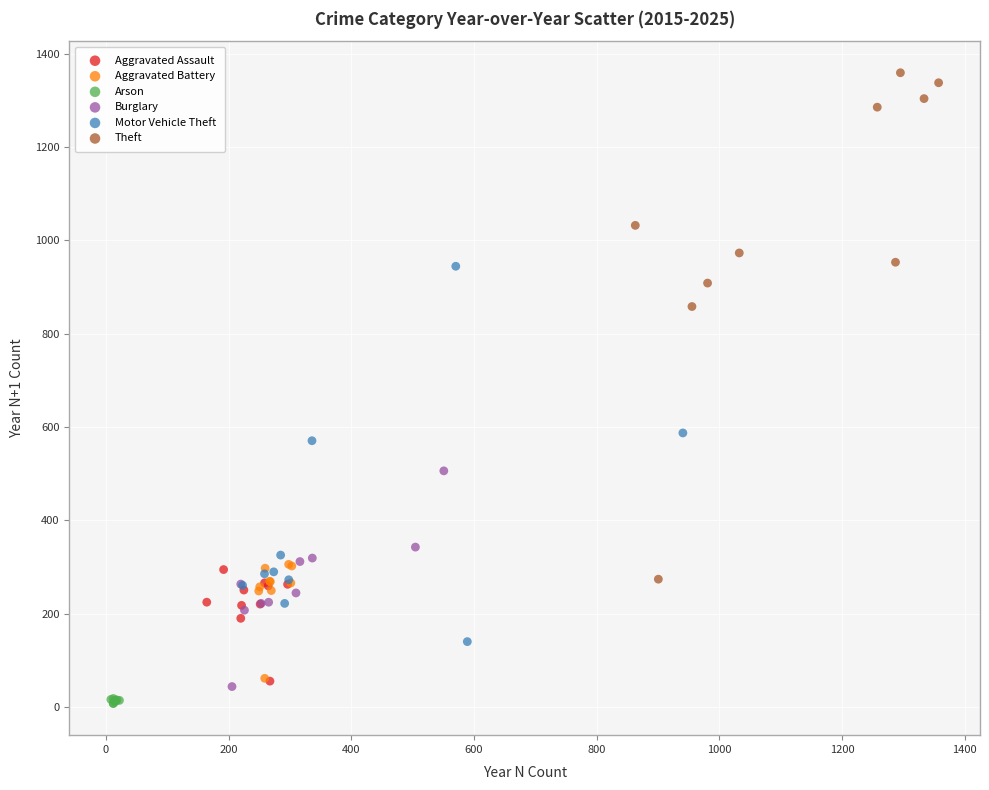

Which series has the widest spread of Y values?

Theft